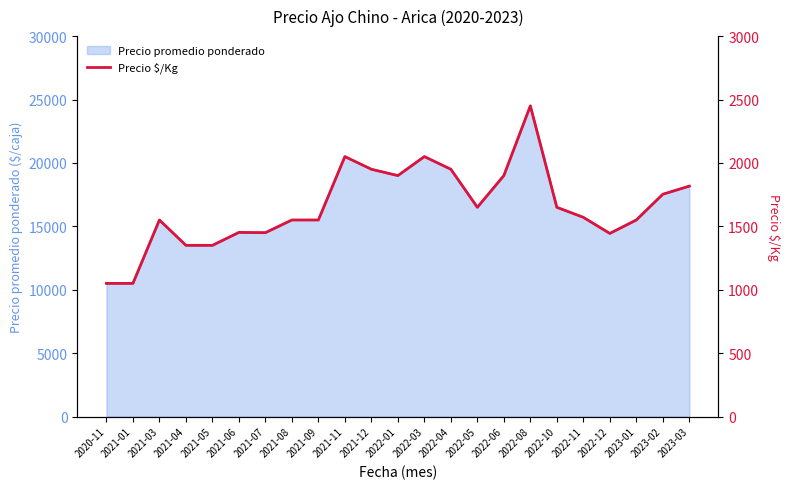

Does the chart have visible grid lines?

No